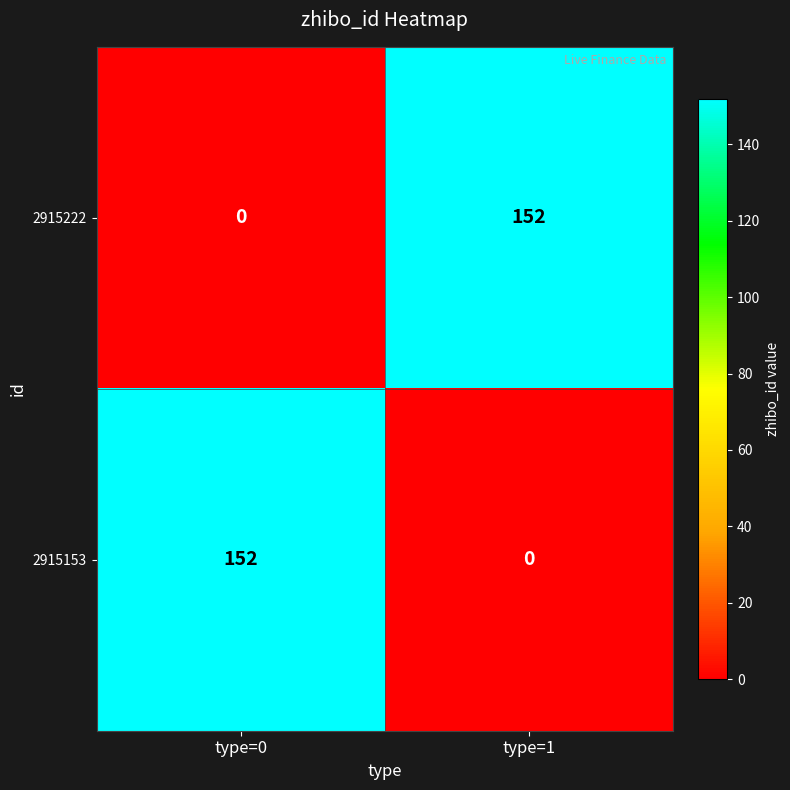

Reading left to right, what are all the values shown in this chart?

2915222: type=0=0	type=1=152
2915153: type=0=152	type=1=0